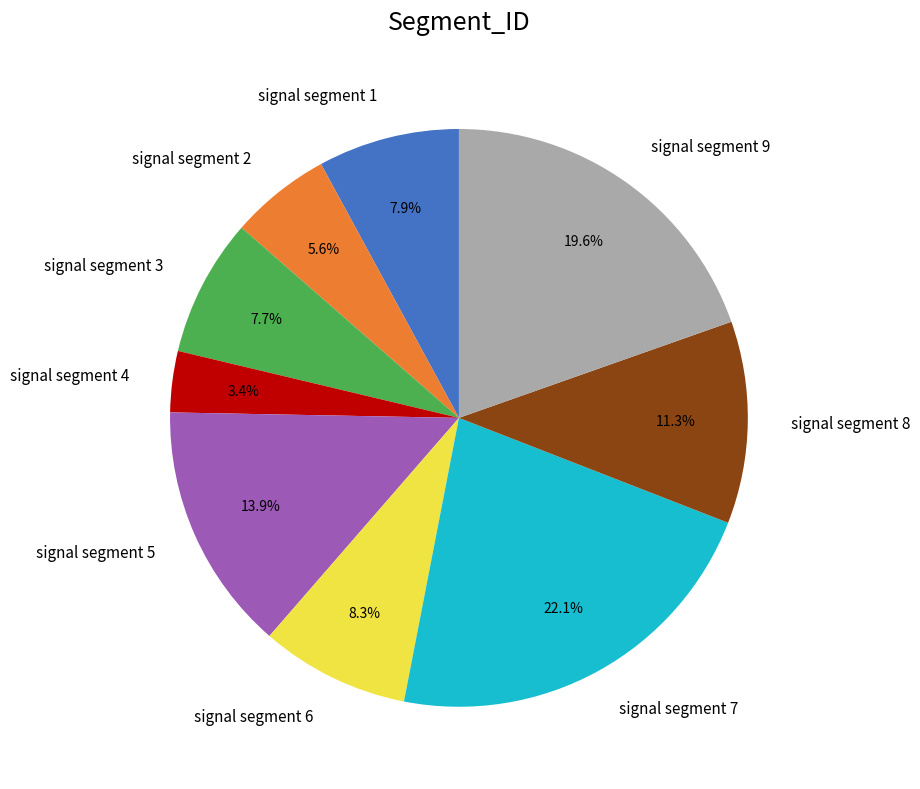

To the nearest percent, what percentage of the pie is signal segment 7?

22%